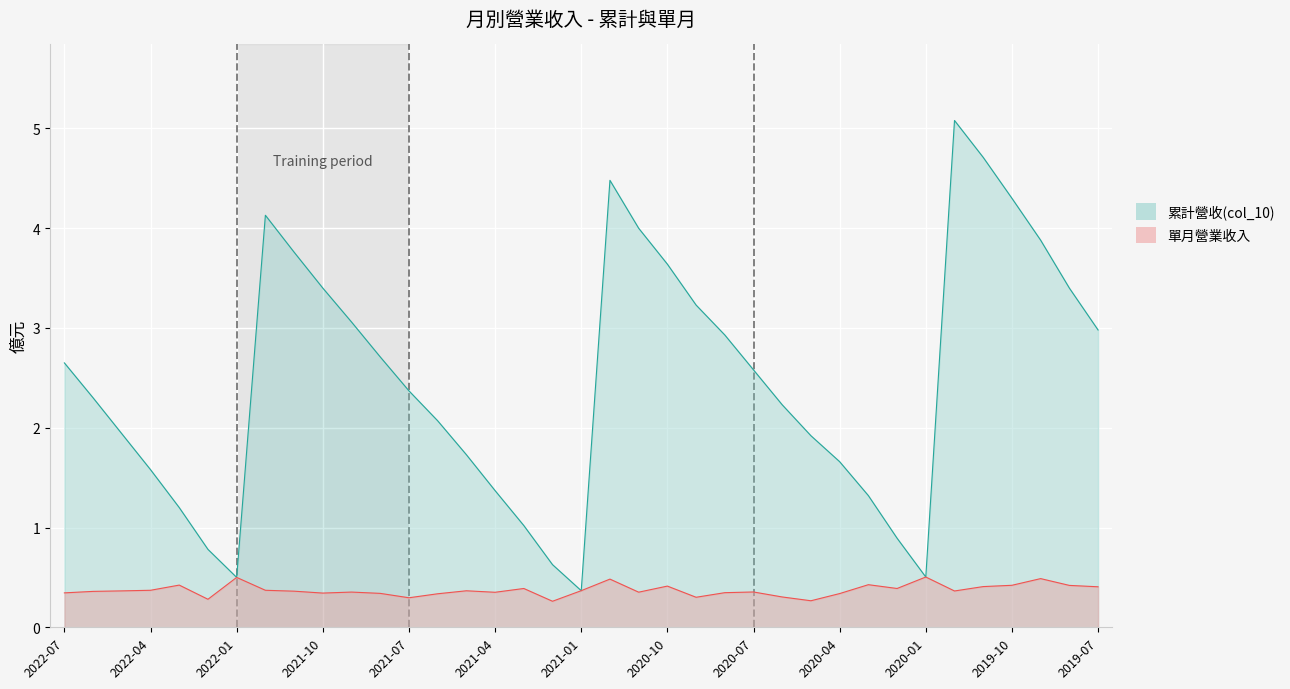

Where is 單月營業收入 nearest to the value 0?

2021-02